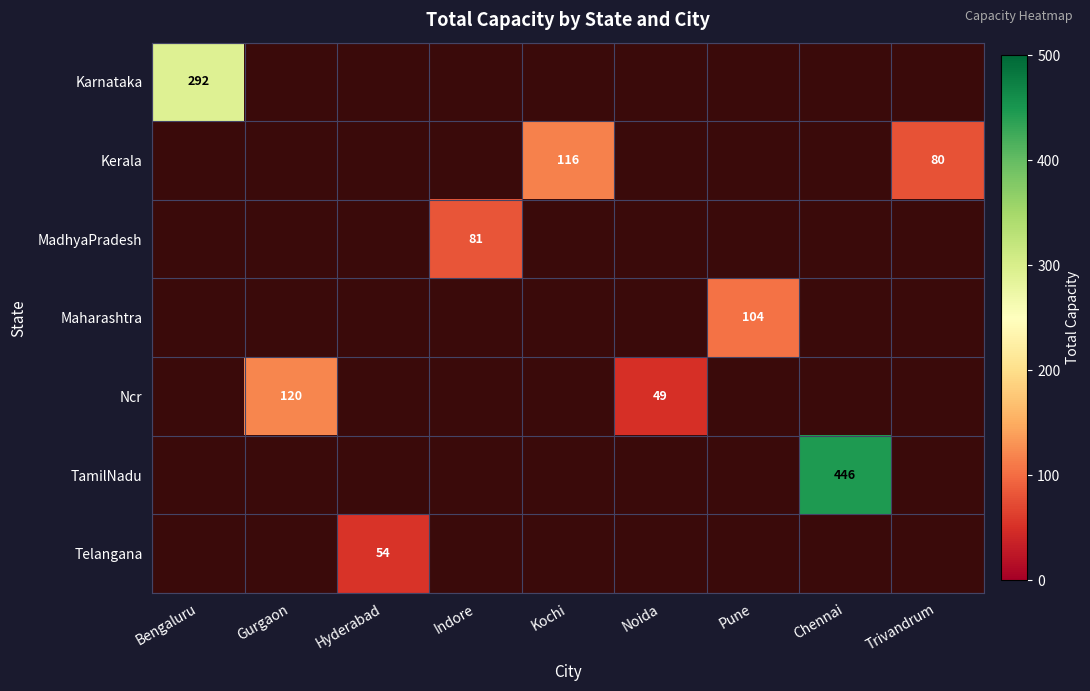

The value of Ncr at Gurgaon is 120. True or false?

True